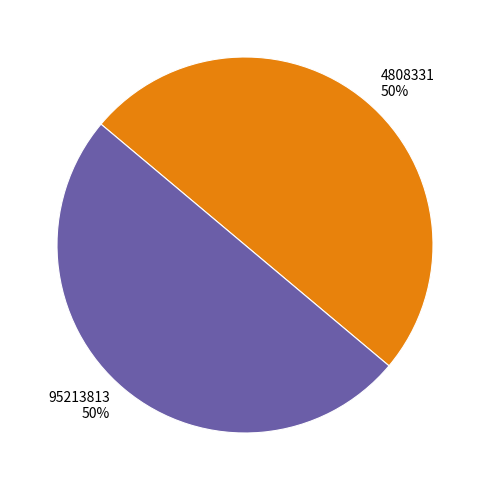

To the nearest percent, what portion does 95213813 represent?

50%